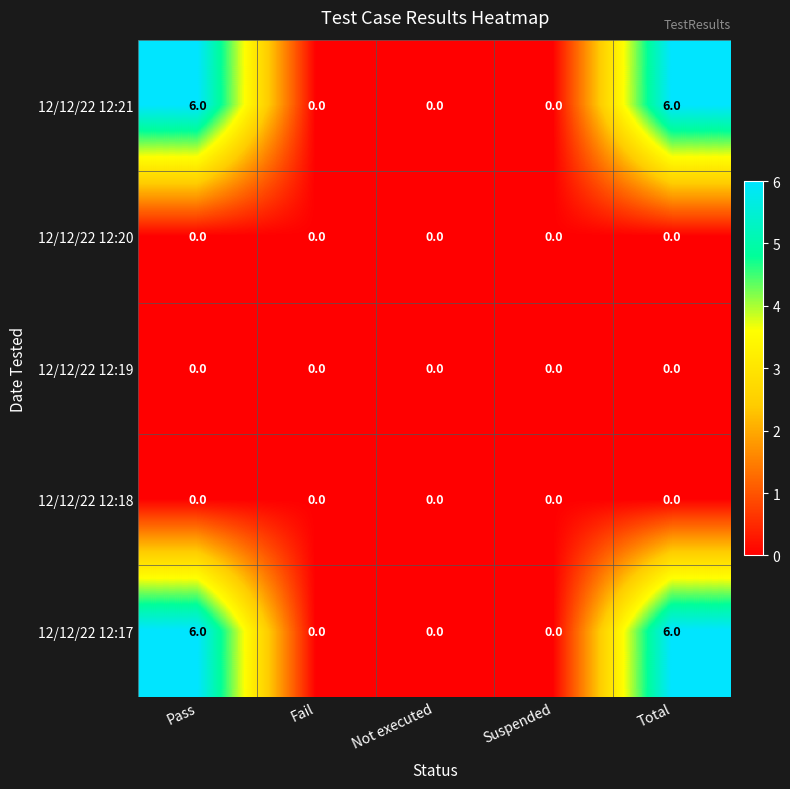

Reading left to right, what are all the values shown in this chart?

12/12/22 12:21: Pass=6	Fail=0	Not executed=0	Suspended=0	Total=6
12/12/22 12:20: Pass=0	Fail=0	Not executed=0	Suspended=0	Total=0
12/12/22 12:19: Pass=0	Fail=0	Not executed=0	Suspended=0	Total=0
12/12/22 12:18: Pass=0	Fail=0	Not executed=0	Suspended=0	Total=0
12/12/22 12:17: Pass=6	Fail=0	Not executed=0	Suspended=0	Total=6